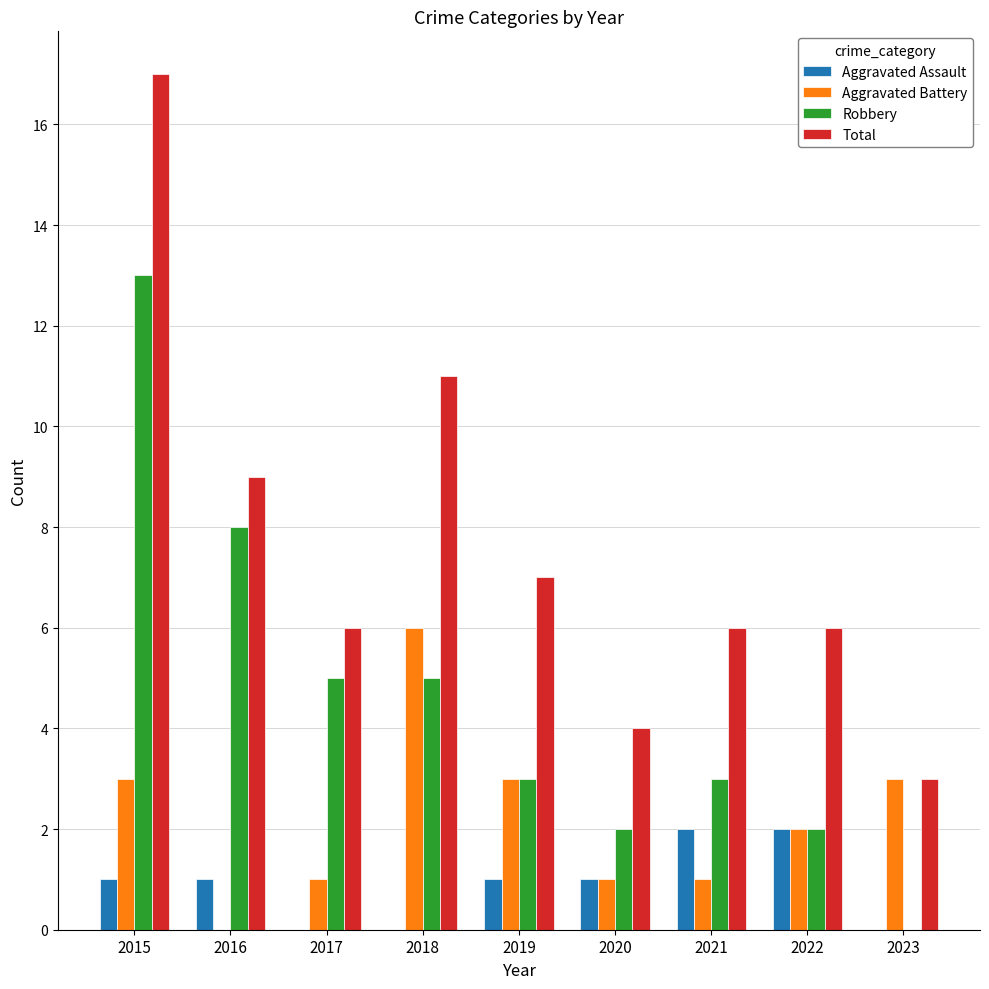

The Robbery series shows 18 at 2015. True or false?

False